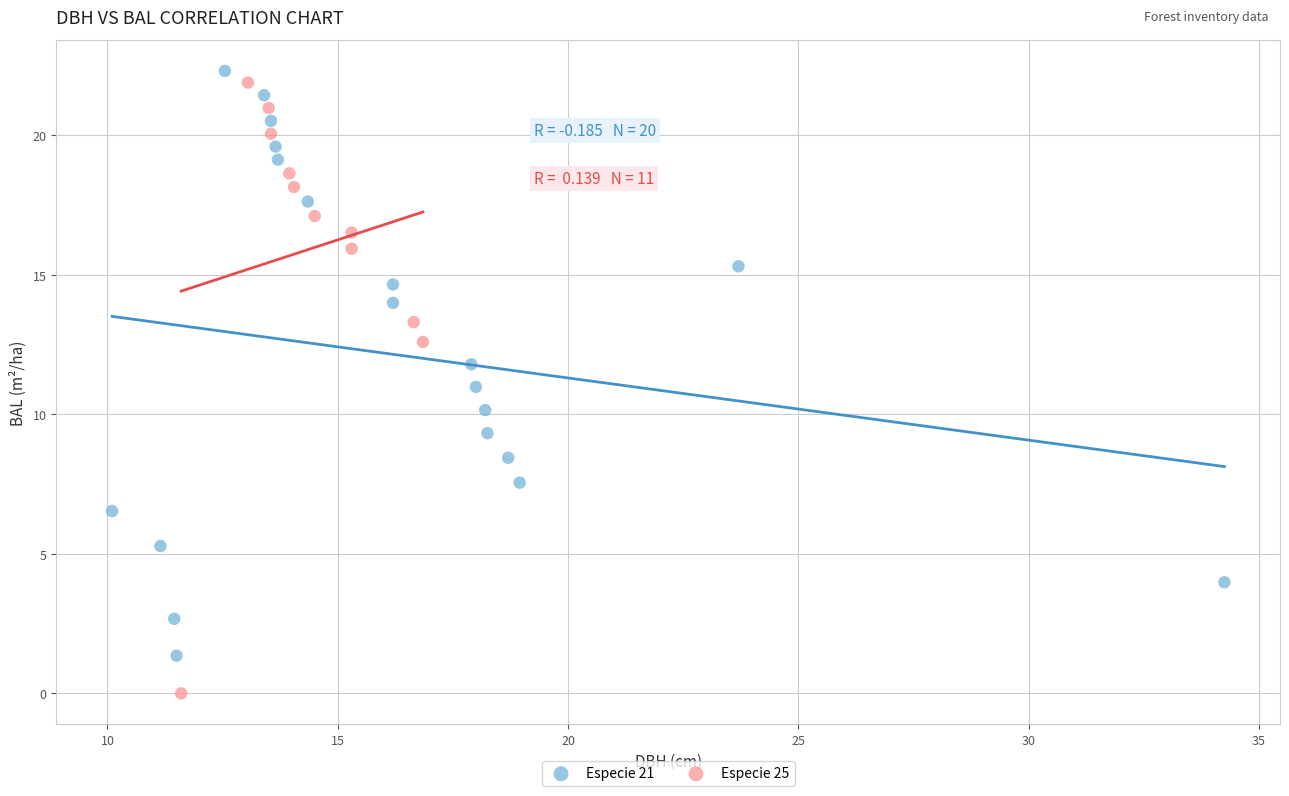

Which series reaches the minimum Y coordinate?

Especie 25